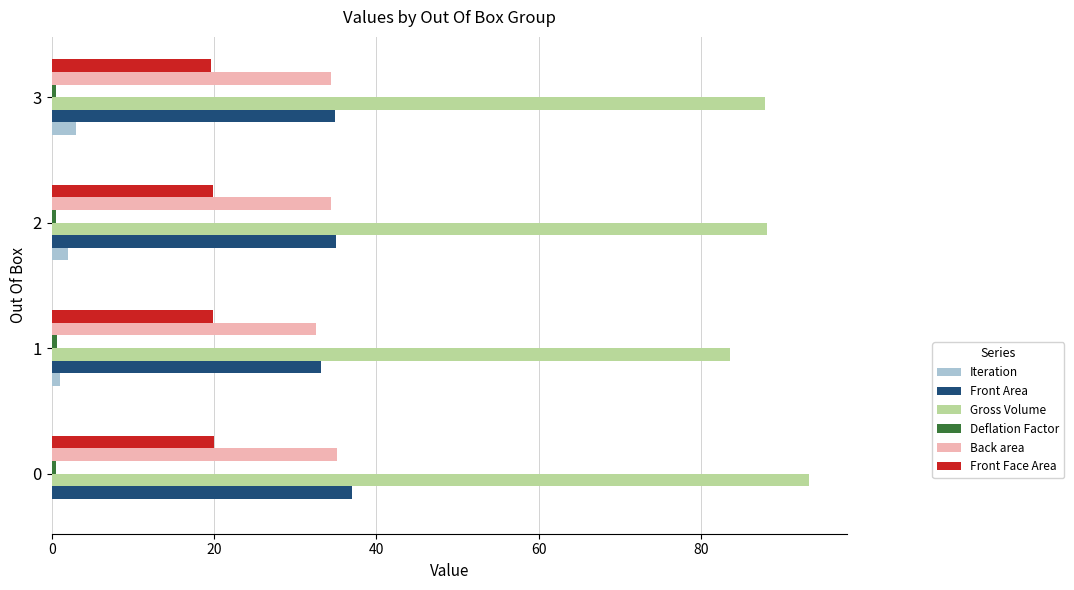

What is the greatest value displayed?

93.3